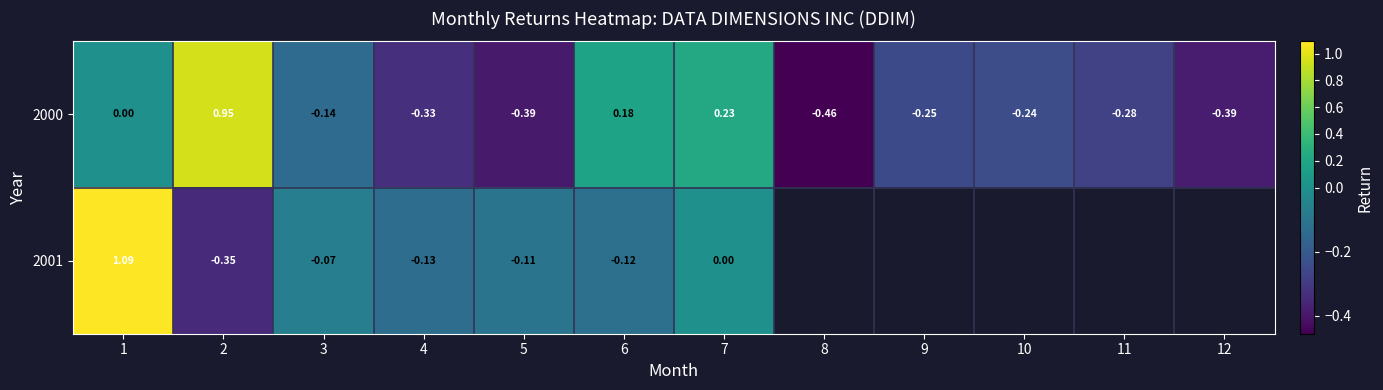

Which label corresponds to the largest value in the chart?

1